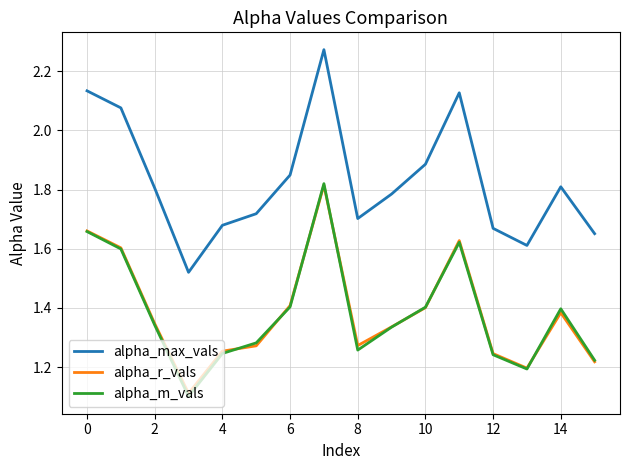

Which series has the largest range (max minus min)?

alpha_max_vals